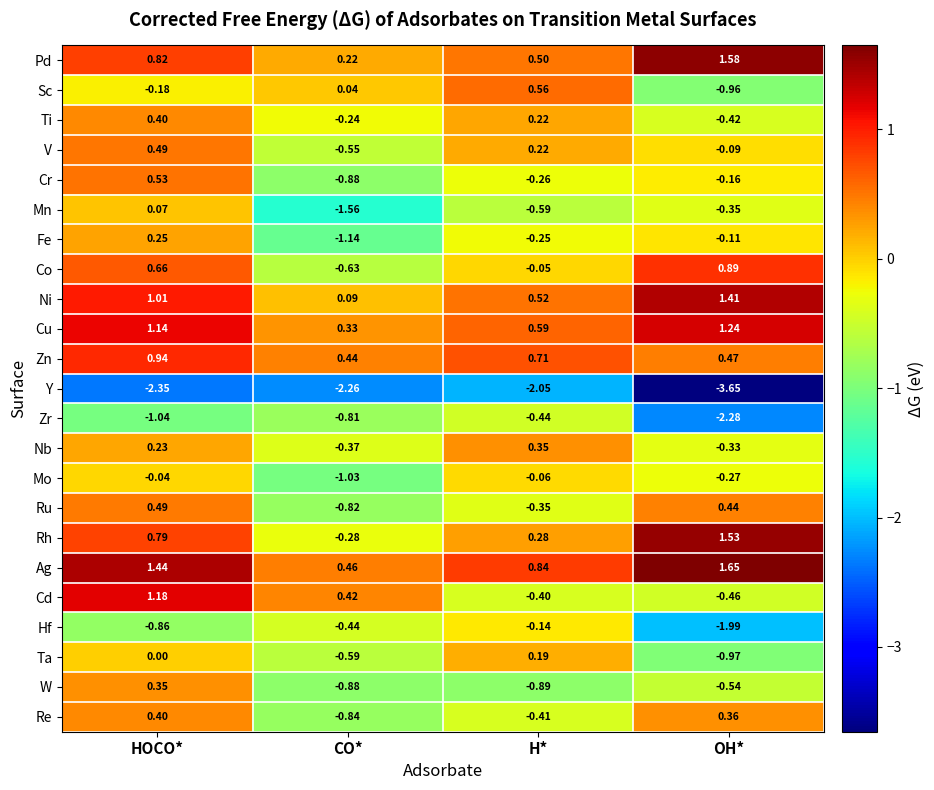

At which category is the sum across all series the highest?

HOCO*